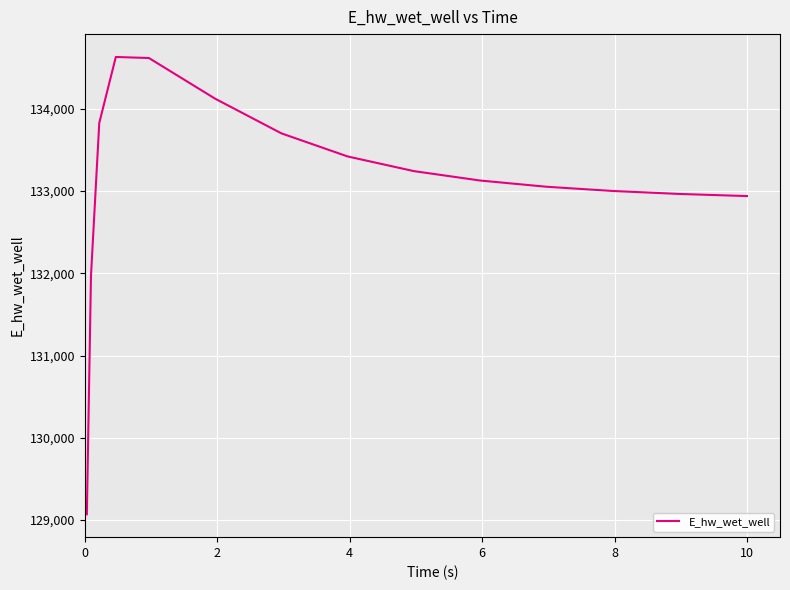

What is the difference between the maximum and minimum values?

5557.8